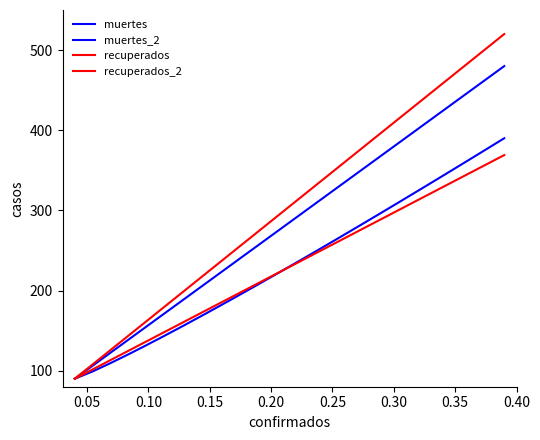

How many lines are shown in the chart?

4